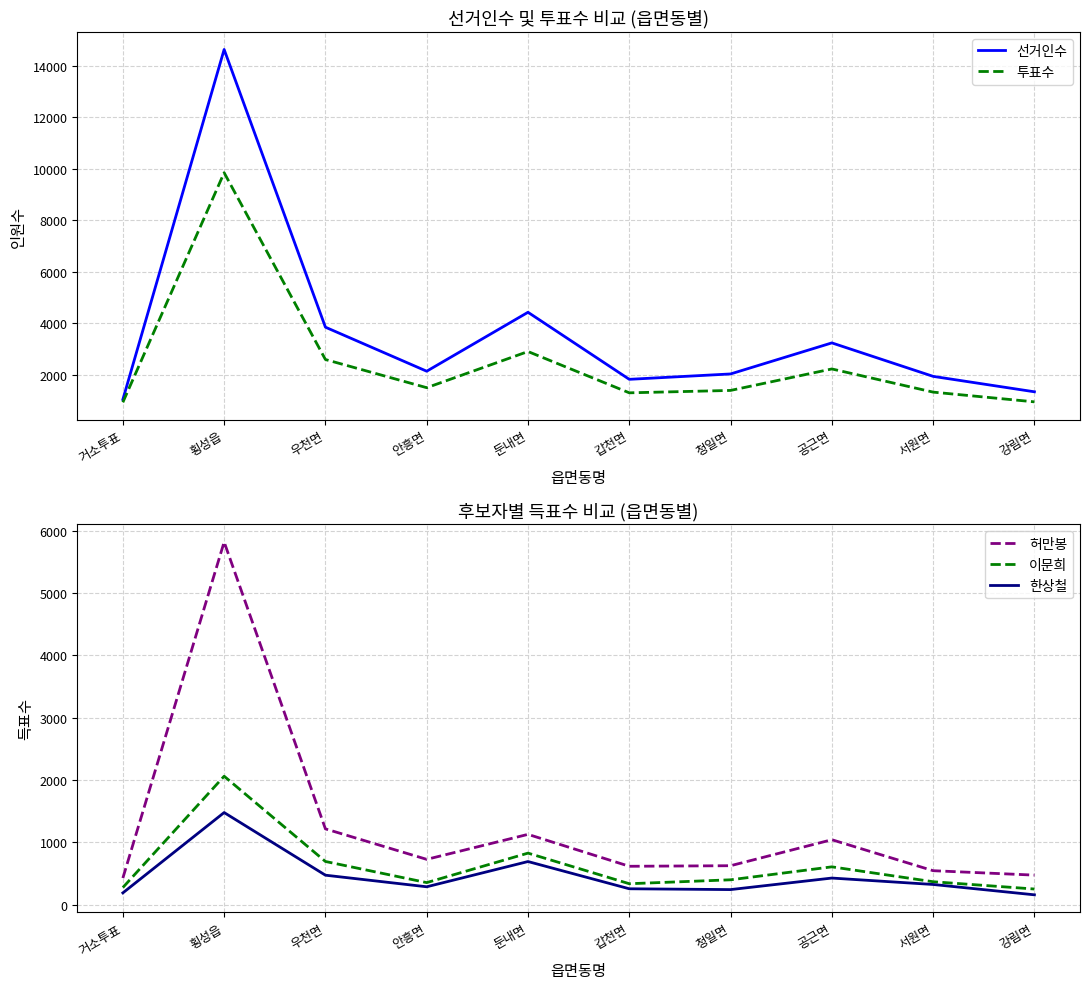

Reading left to right, list all the values displayed in this chart.

선거인수: 거소투표=1034	횡성읍=14627	우천면=3842	안흥면=2132	둔내면=4421	갑천면=1817	청일면=2026	공근면=3232	서원면=1932	강림면=1333
투표수: 거소투표=924	횡성읍=9841	우천면=2586	안흥면=1492	둔내면=2897	갑천면=1293	청일면=1386	공근면=2220	서원면=1320	강림면=942
허만봉: 거소투표=426	횡성읍=5818	우천면=1215	안흥면=726	둔내면=1127	갑천면=615	청일면=624	공근면=1041	서원면=544	강림면=473
이문희: 거소투표=274	횡성읍=2060	우천면=692	안흥면=353	둔내면=826	갑천면=335	청일면=398	공근면=606	서원면=367	강림면=250
한상철: 거소투표=188	횡성읍=1477	우천면=472	안흥면=286	둔내면=691	갑천면=254	청일면=241	공근면=426	서원면=323	강림면=157